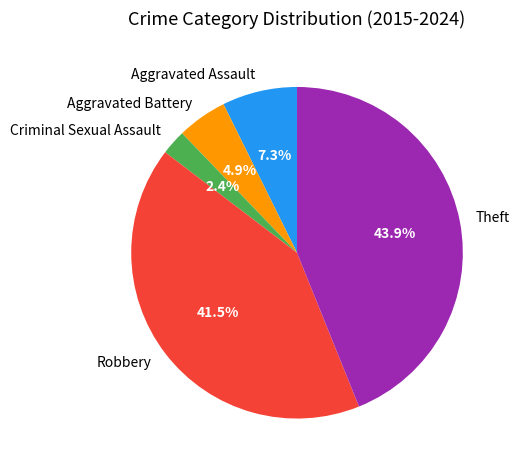

What is the ratio of the value at Aggravated Battery to the value at Criminal Sexual Assault?

2.0